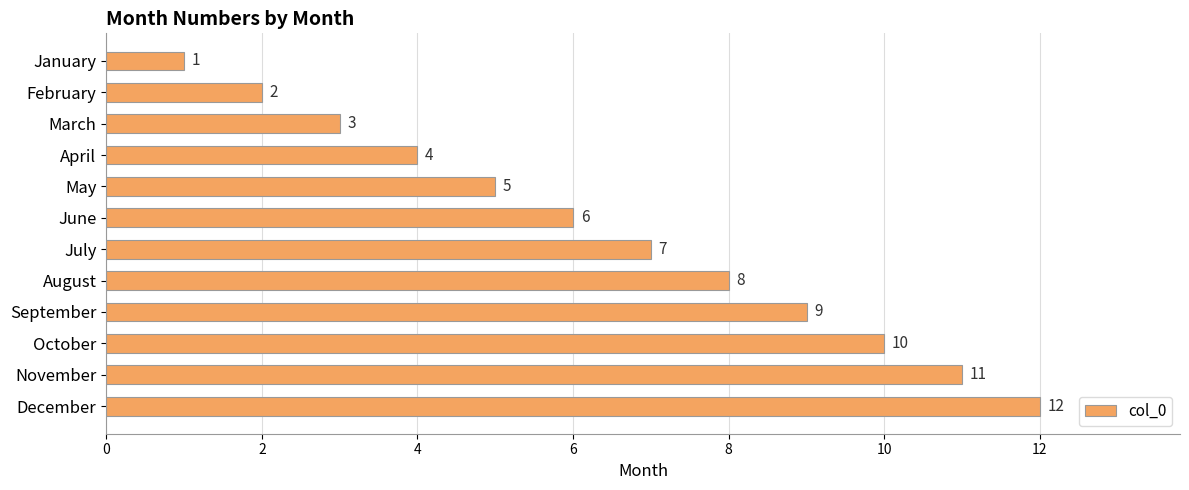

What is the difference between the maximum and minimum values?

11